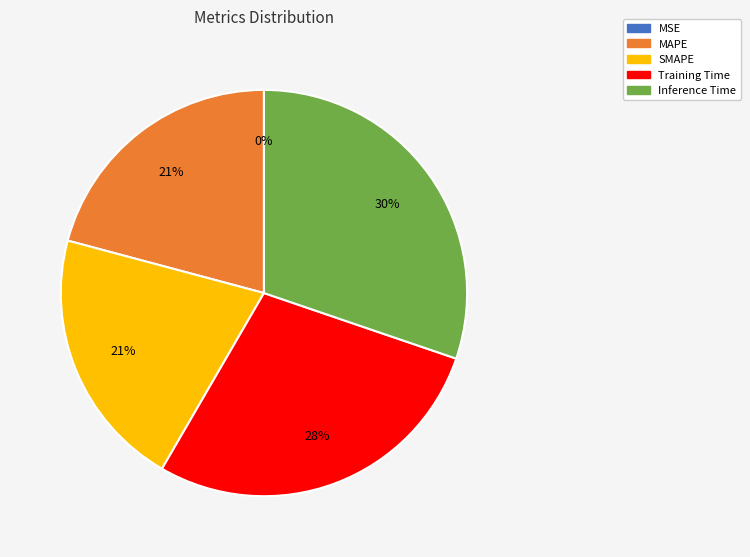

Between Training Time and MAPE, which is larger?

Training Time